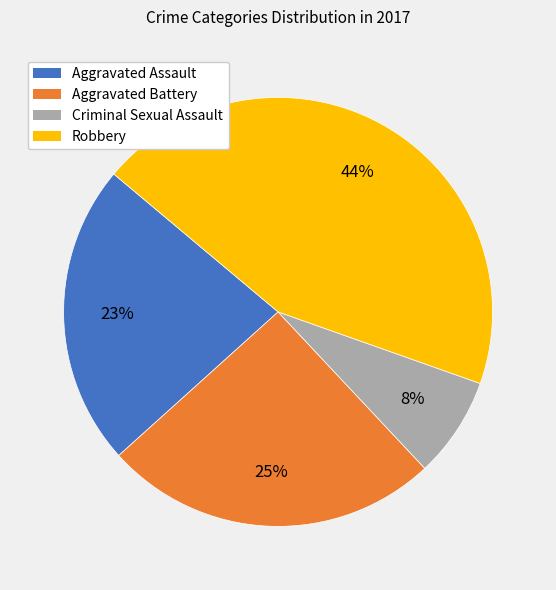

Is there any slice that represents more than half of the pie?

No